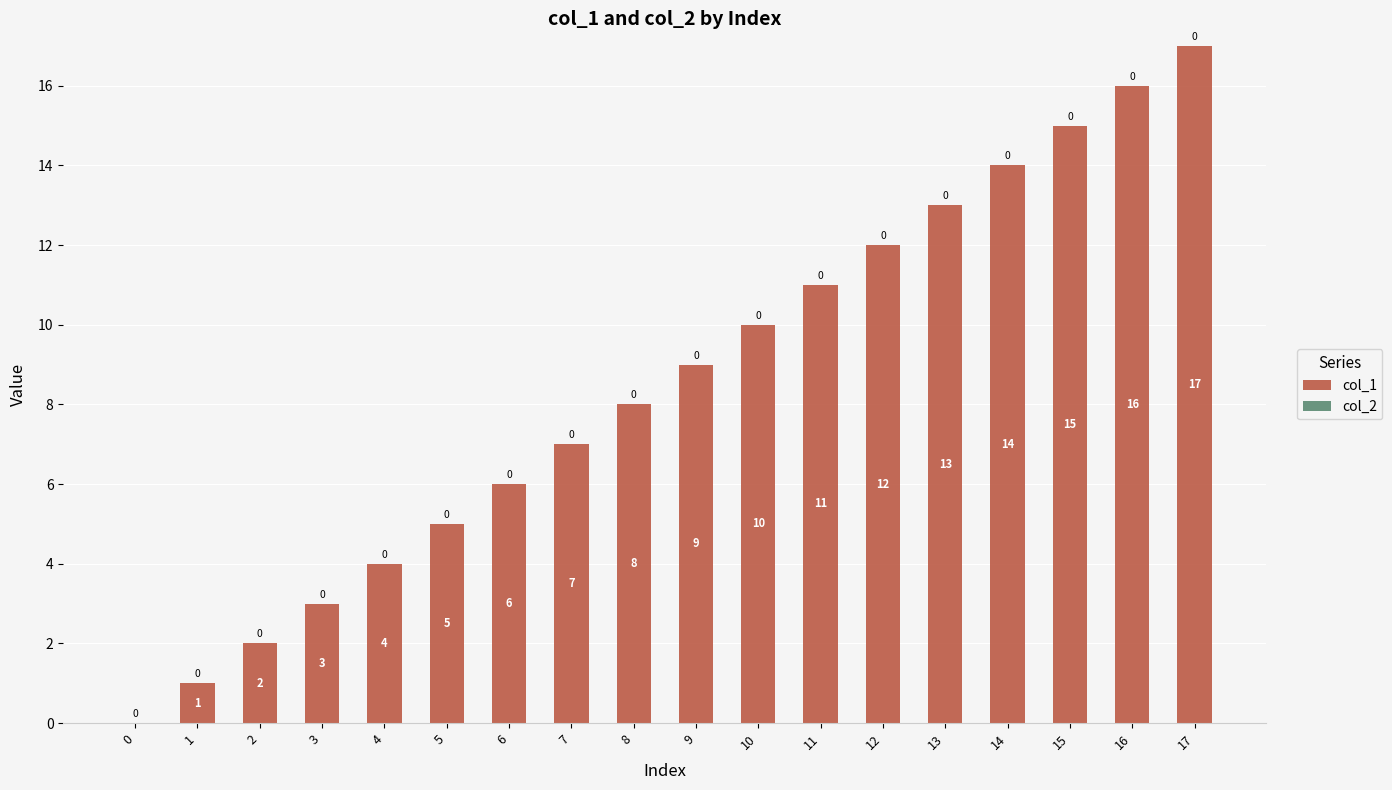

What is the change in value from 0 to 11?

+11